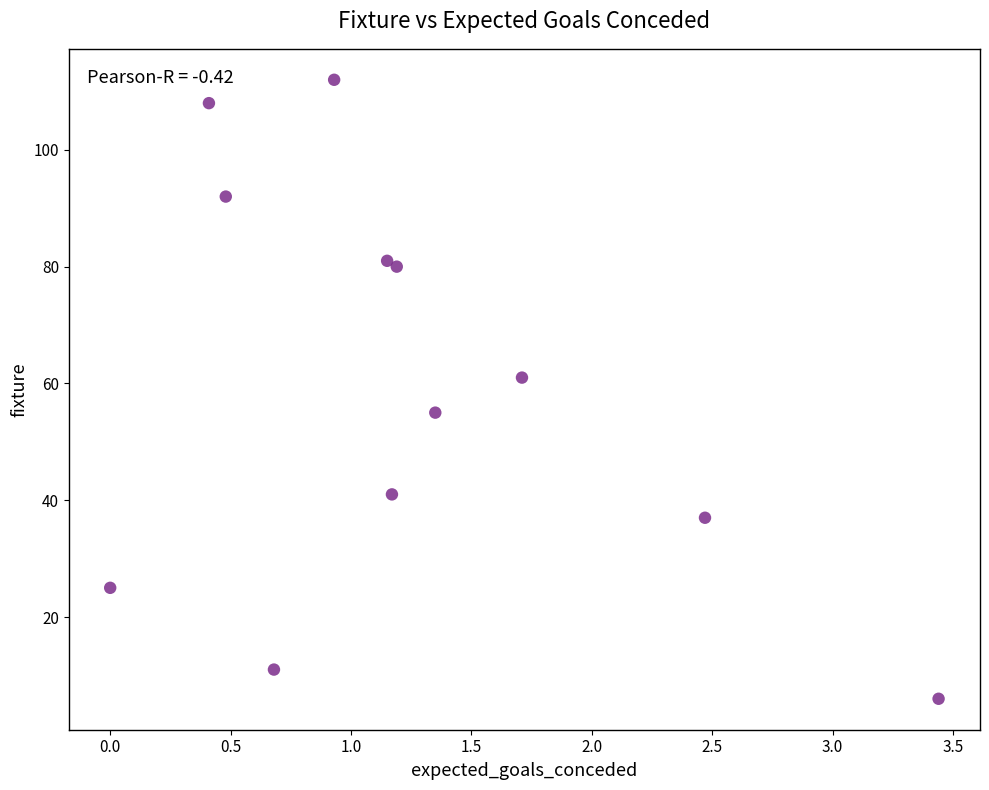

What Y value in the scatter plot is closest to 59?

61